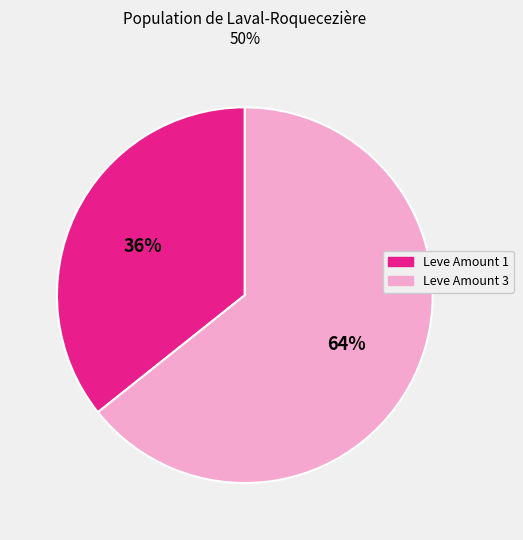

To the nearest percent, what is the average slice percentage?

50%